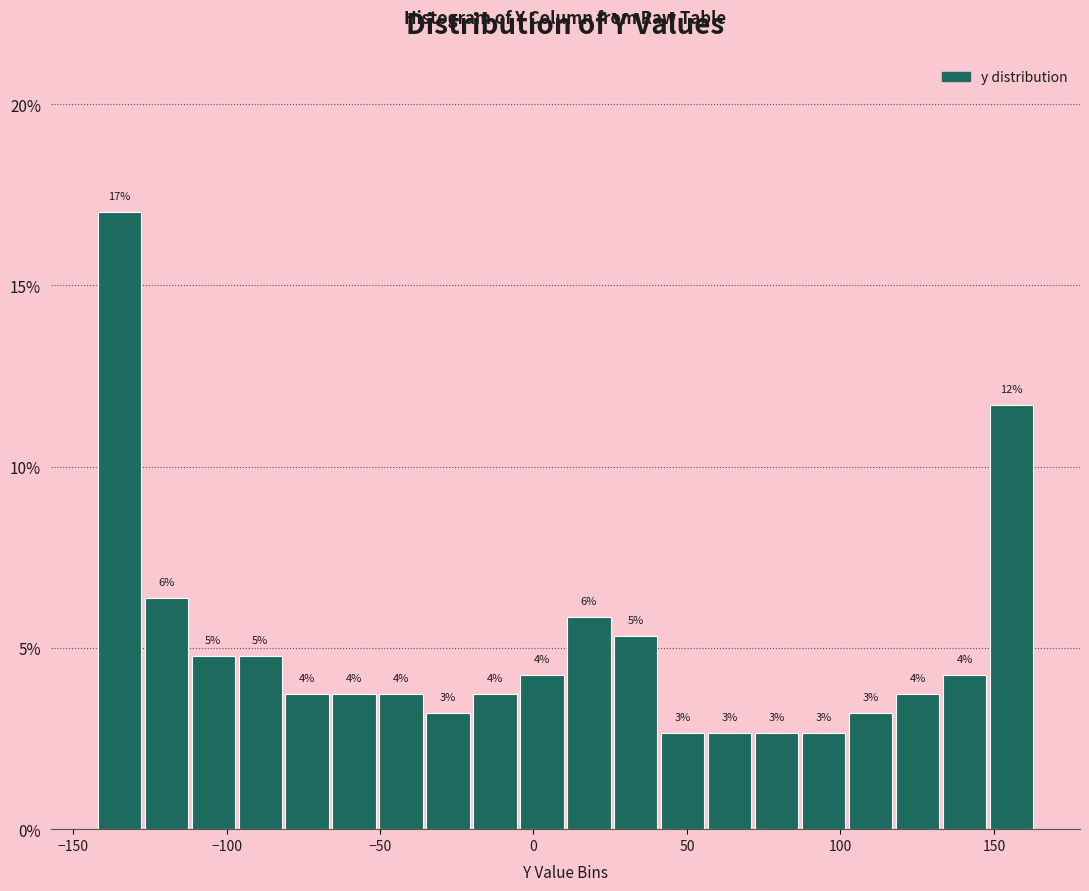

Read against the x-axis, roughly where is the centre of the tallest bar?

-135